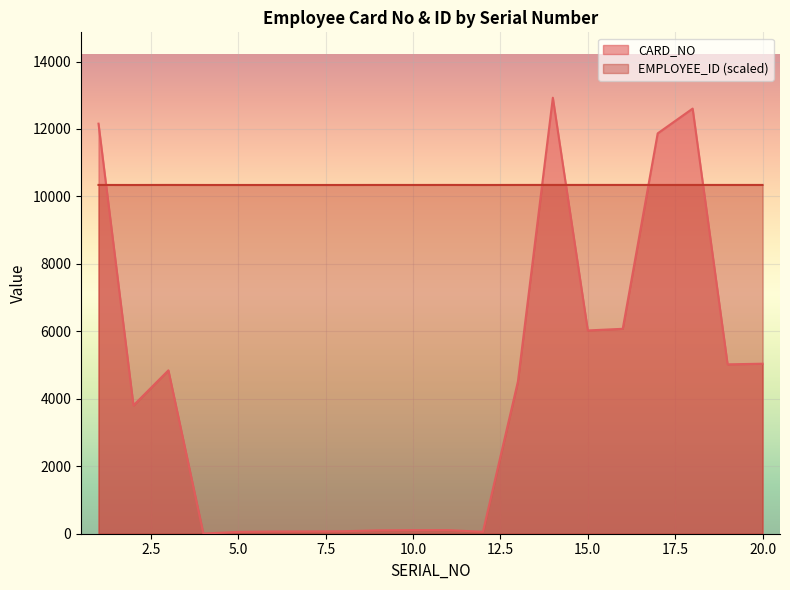

At which category is the sum across all series the highest?

14